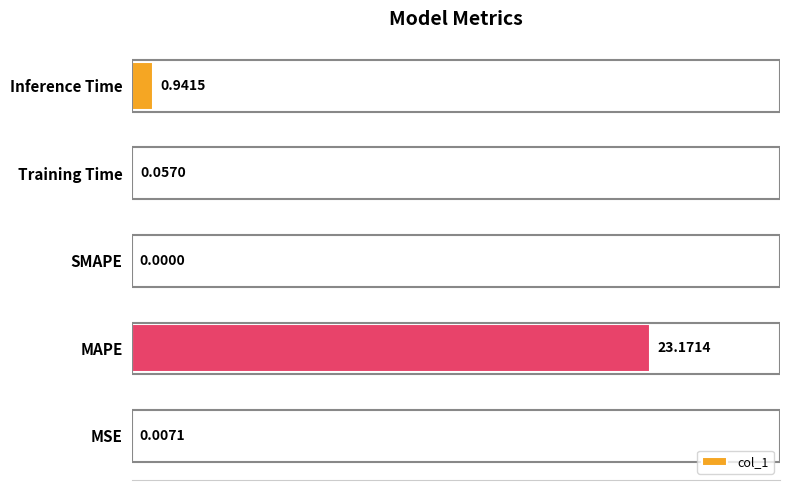

What is the sum of all values?

24.2